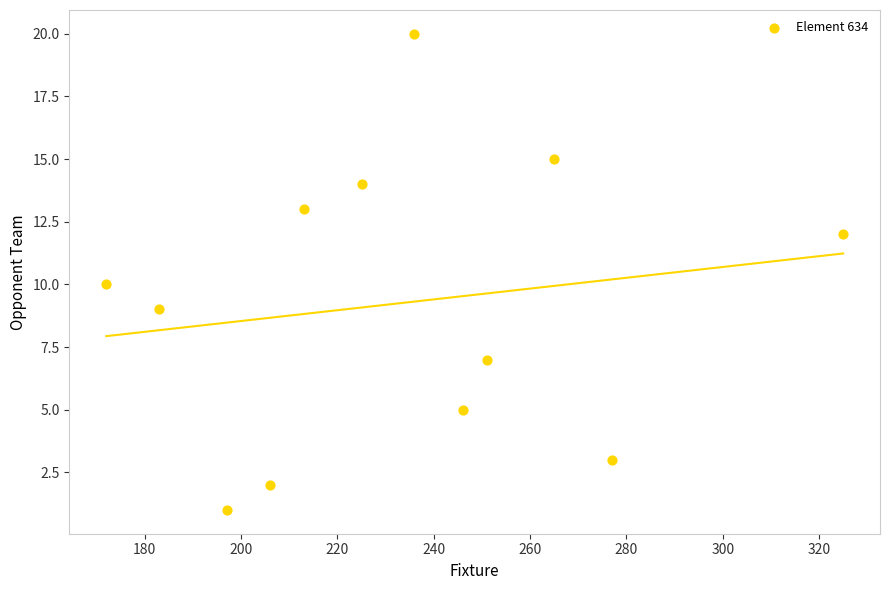

What is the range of Y values (max minus min)?

19